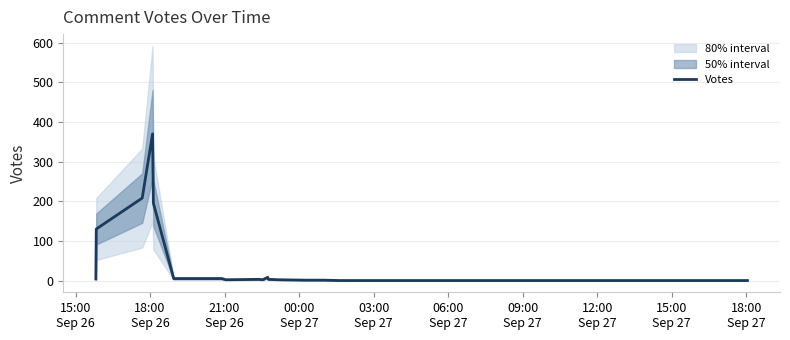

True or false: the data shows 7 at 06:00
Sep 27.

False